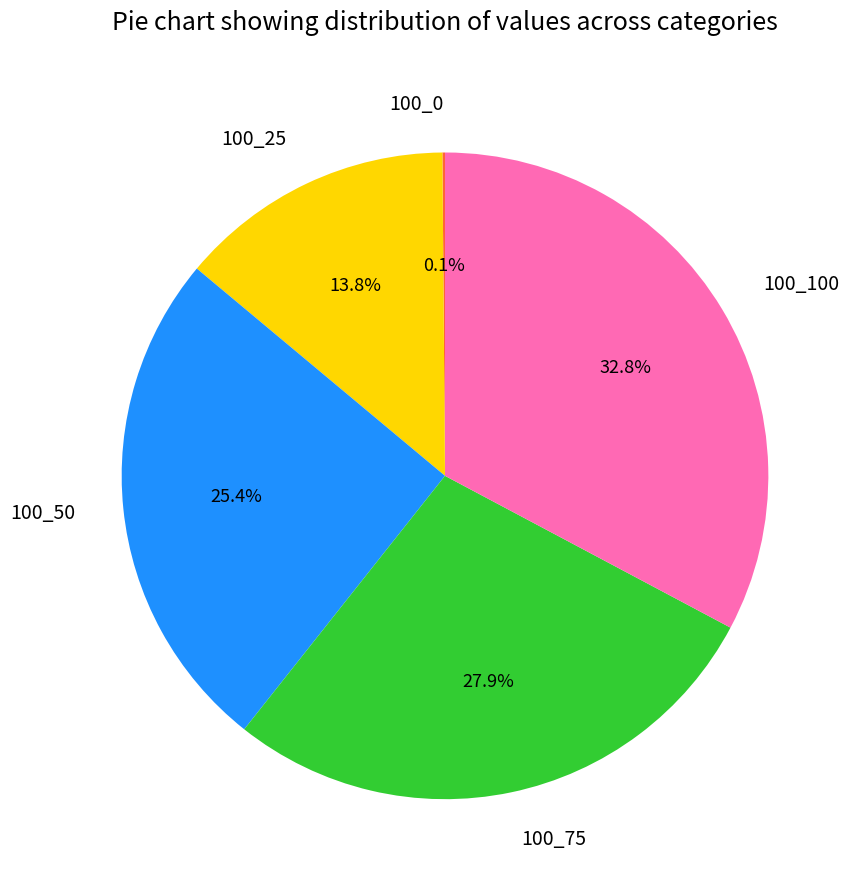

Which category has the biggest portion of the pie?

100_100